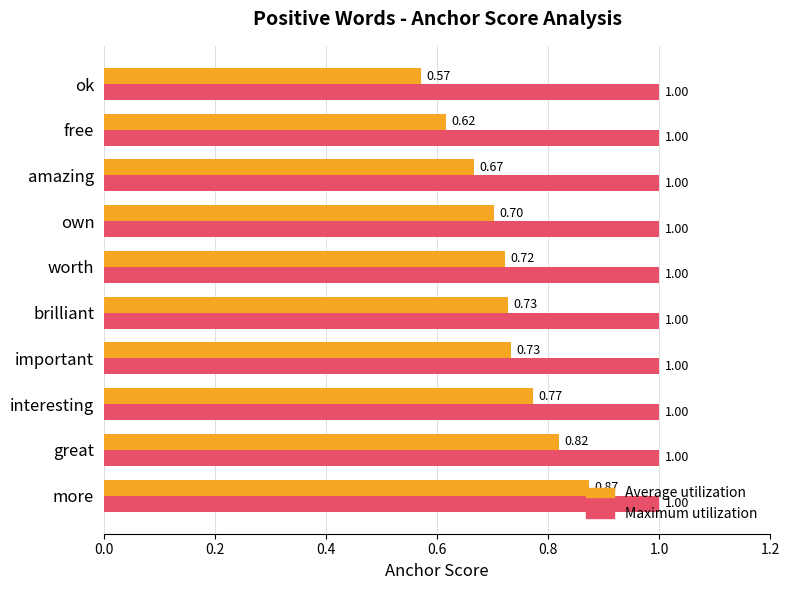

Which category has the lowest value in the Average utilization series?

ok